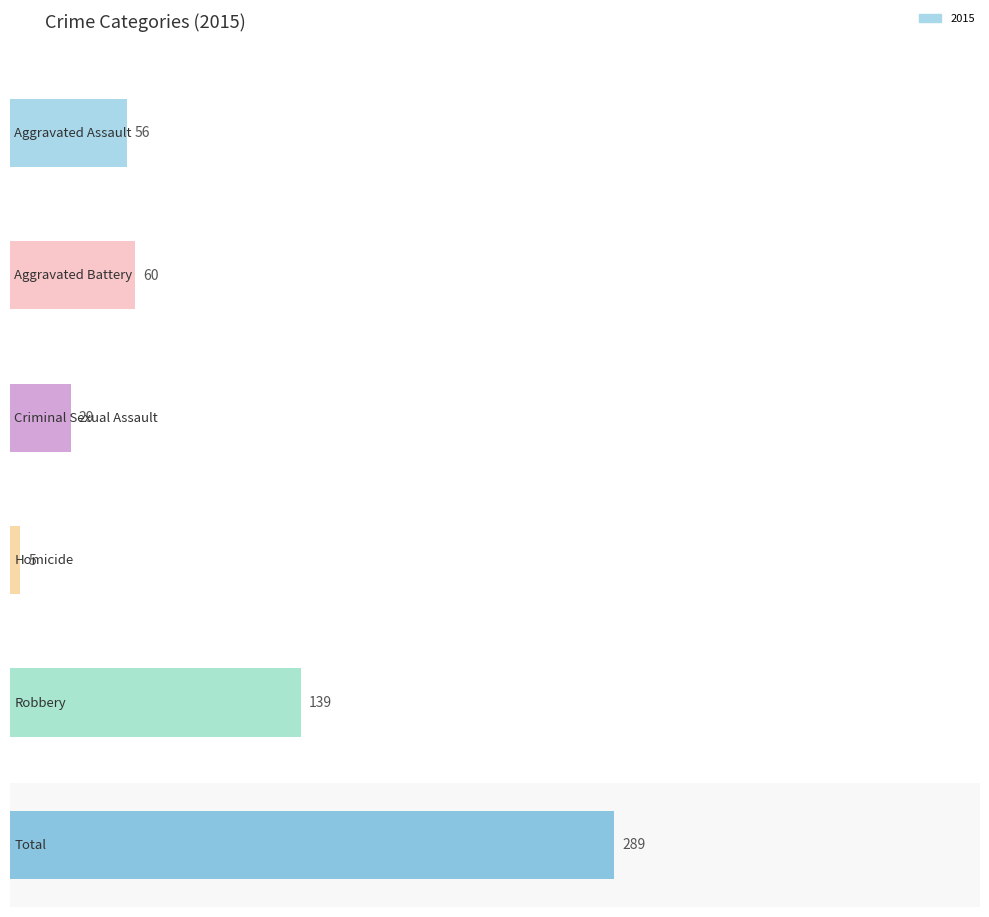

The 2016 series shows 91 at Aggravated Battery. True or false?

False